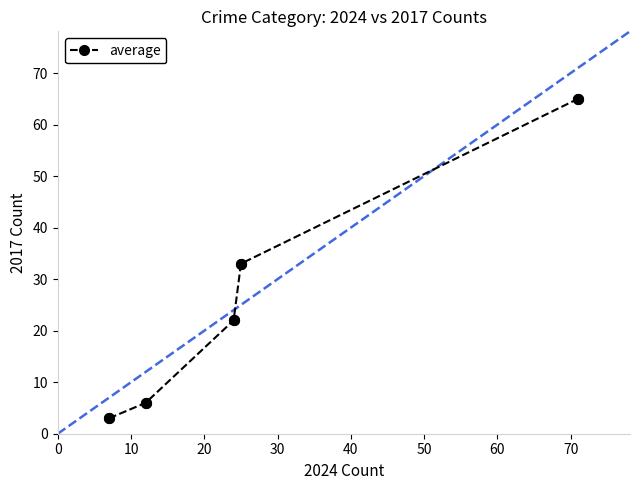

What is the value of the 4th point from the left?

33